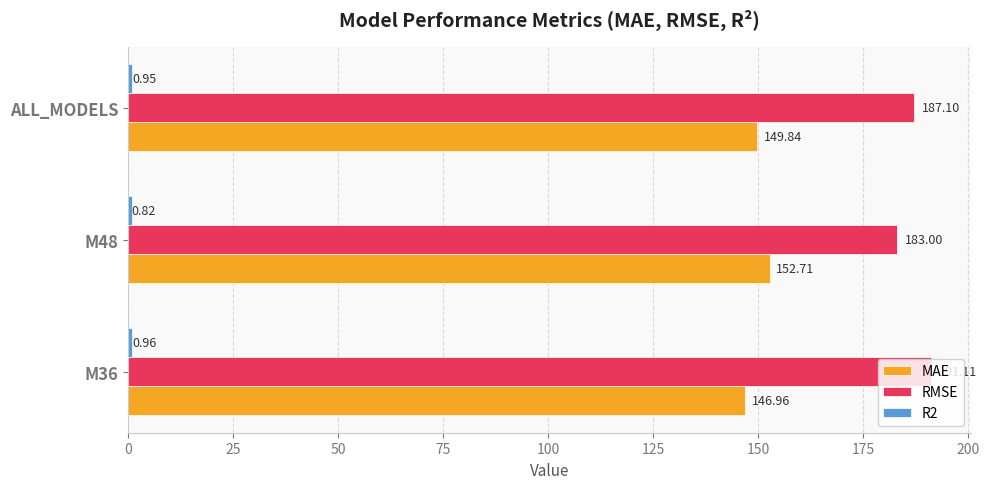

At how many categories does at least one series exceed 116?

3